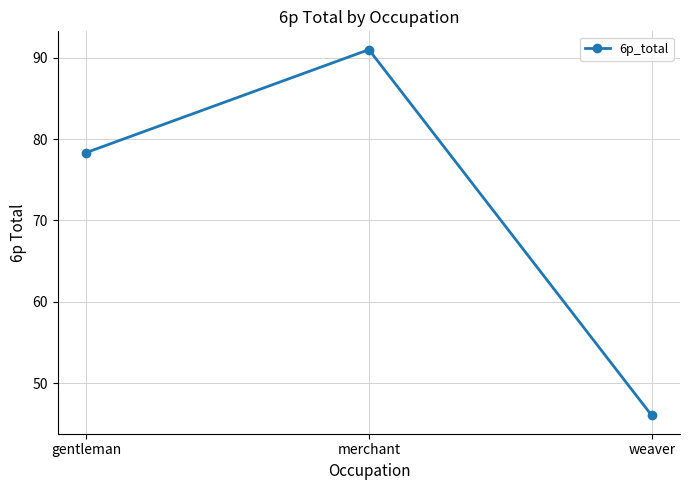

Rank the categories by value from highest to lowest.

merchant, gentleman, weaver